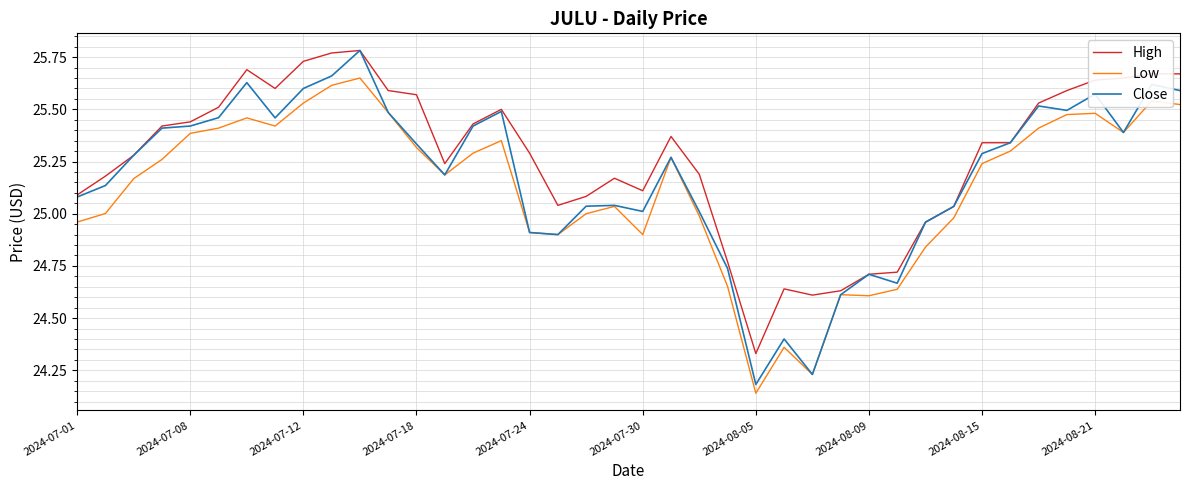

True or false: Low has more than 0 points higher than both neighbors.

True